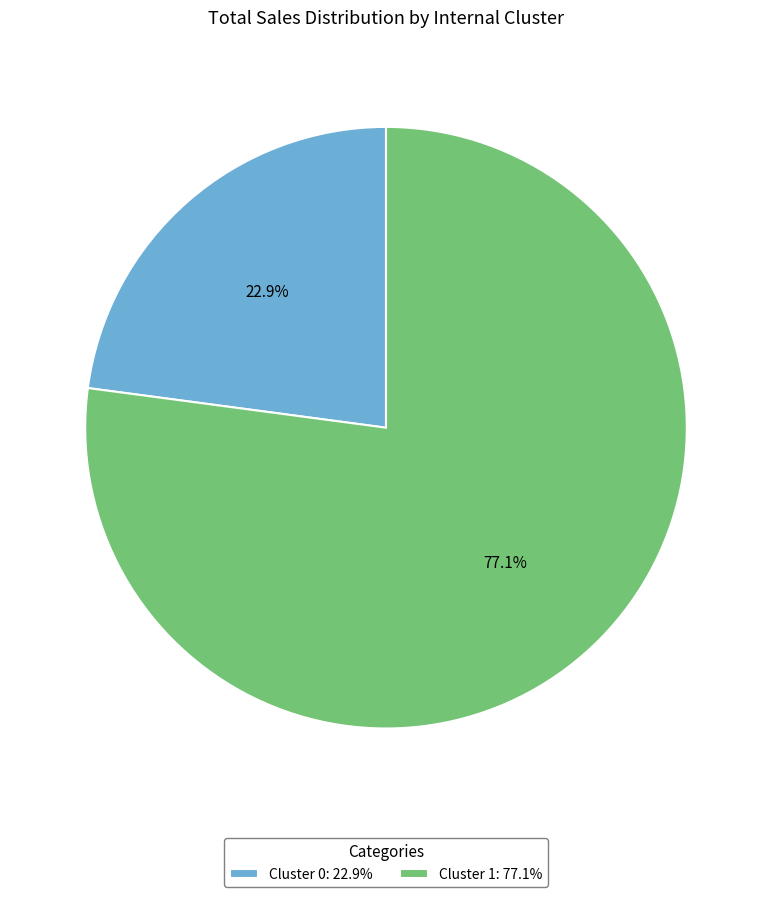

To the nearest percent, what portion does Cluster 1 represent?

77%